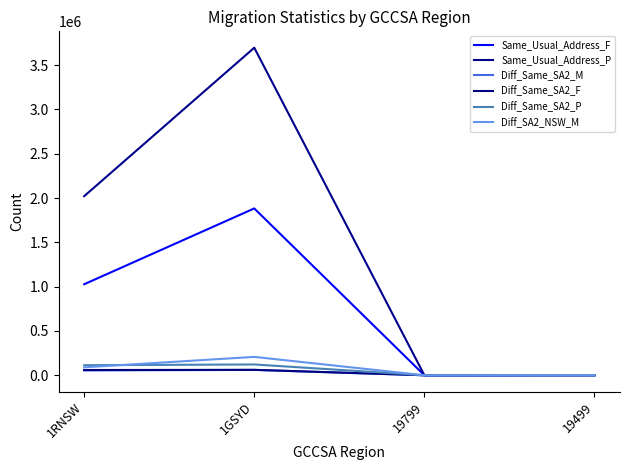

Where does the Diff_Same_SA2_P series first go above 113623?

1GSYD